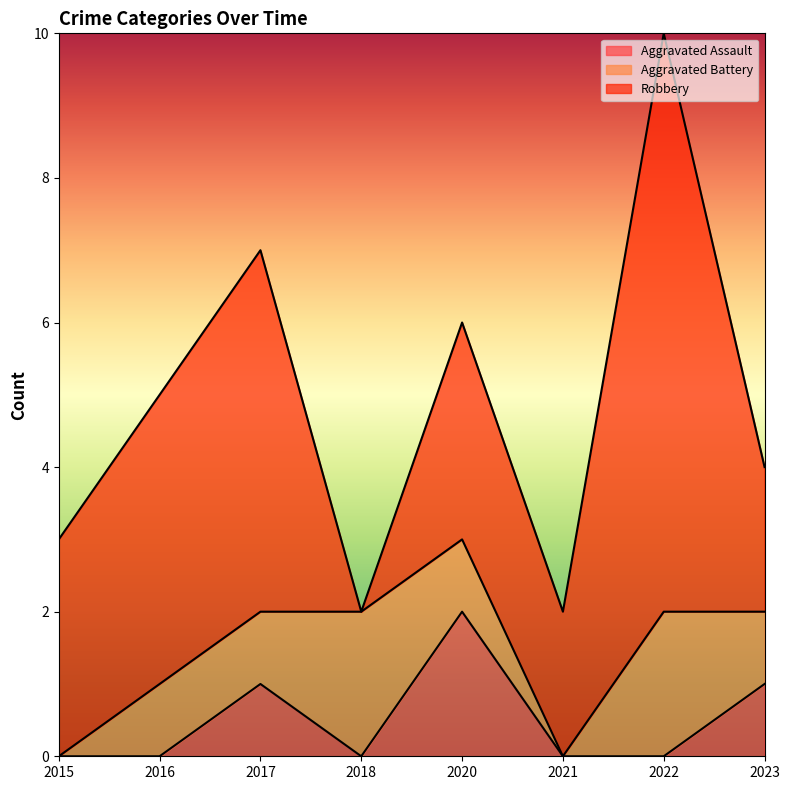

Reading left to right, list all the values displayed in this chart.

Aggravated Assault: 0	0	1	0	2	0	0	1
Aggravated Battery: 0	1	1	2	1	0	2	1
Robbery: 3	4	5	0	3	2	8	2